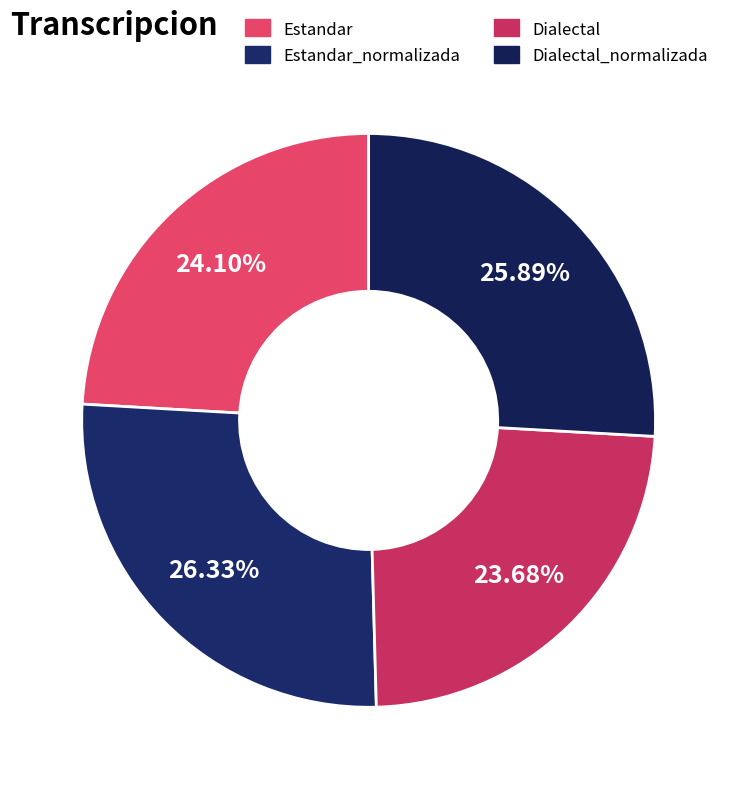

What percentage is NOT represented by Dialectal?

76.3%